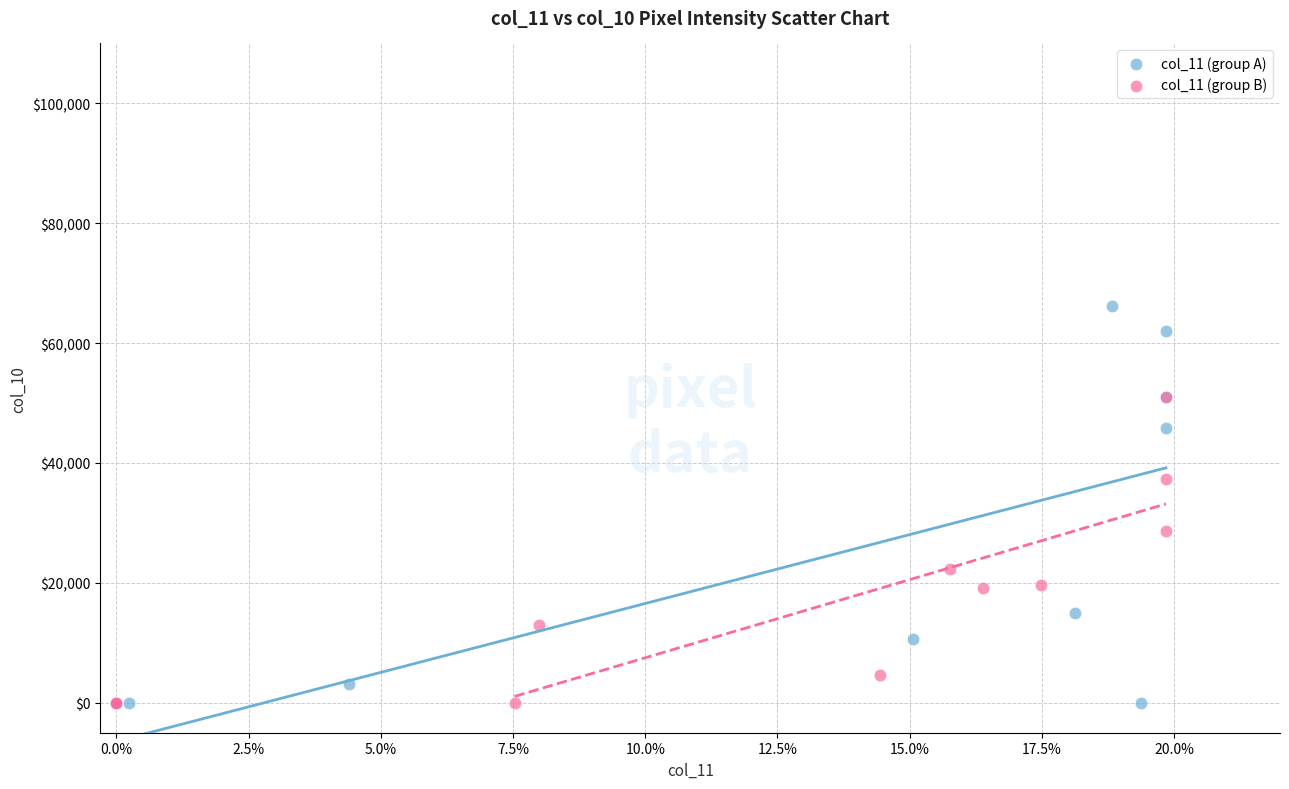

Which series has the widest spread of Y values?

col_11 (group A)